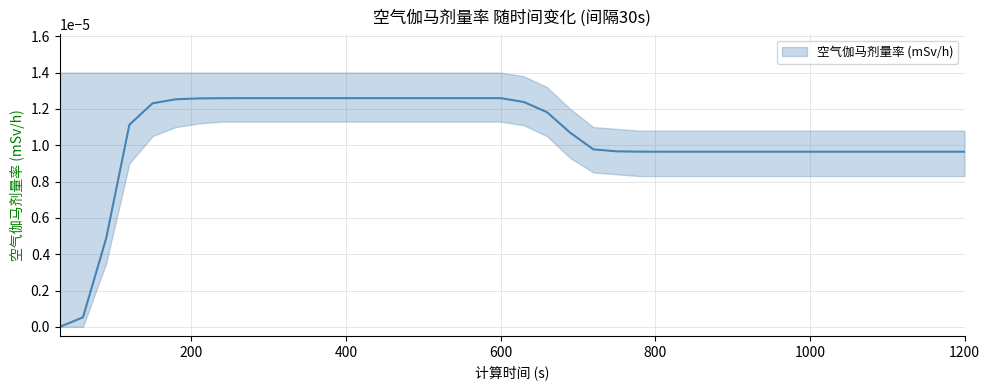

Does the chart have visible grid lines?

Yes